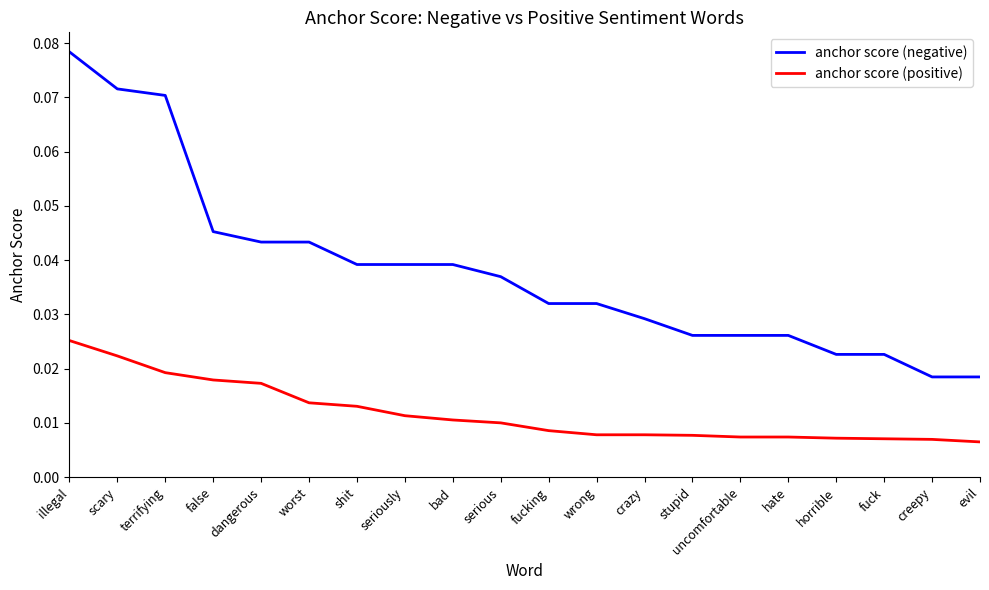

Is this an area chart (filled region under the line)?

No